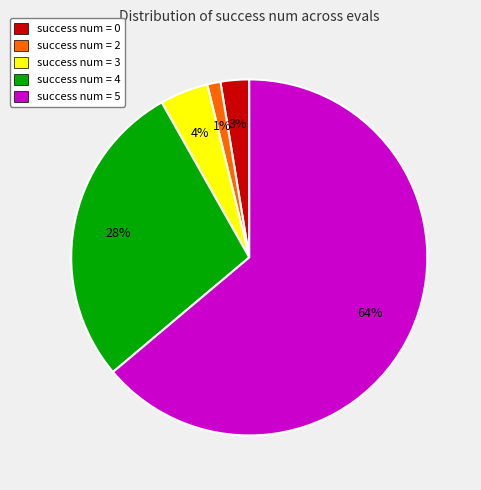

How many segments does this pie chart have?

5